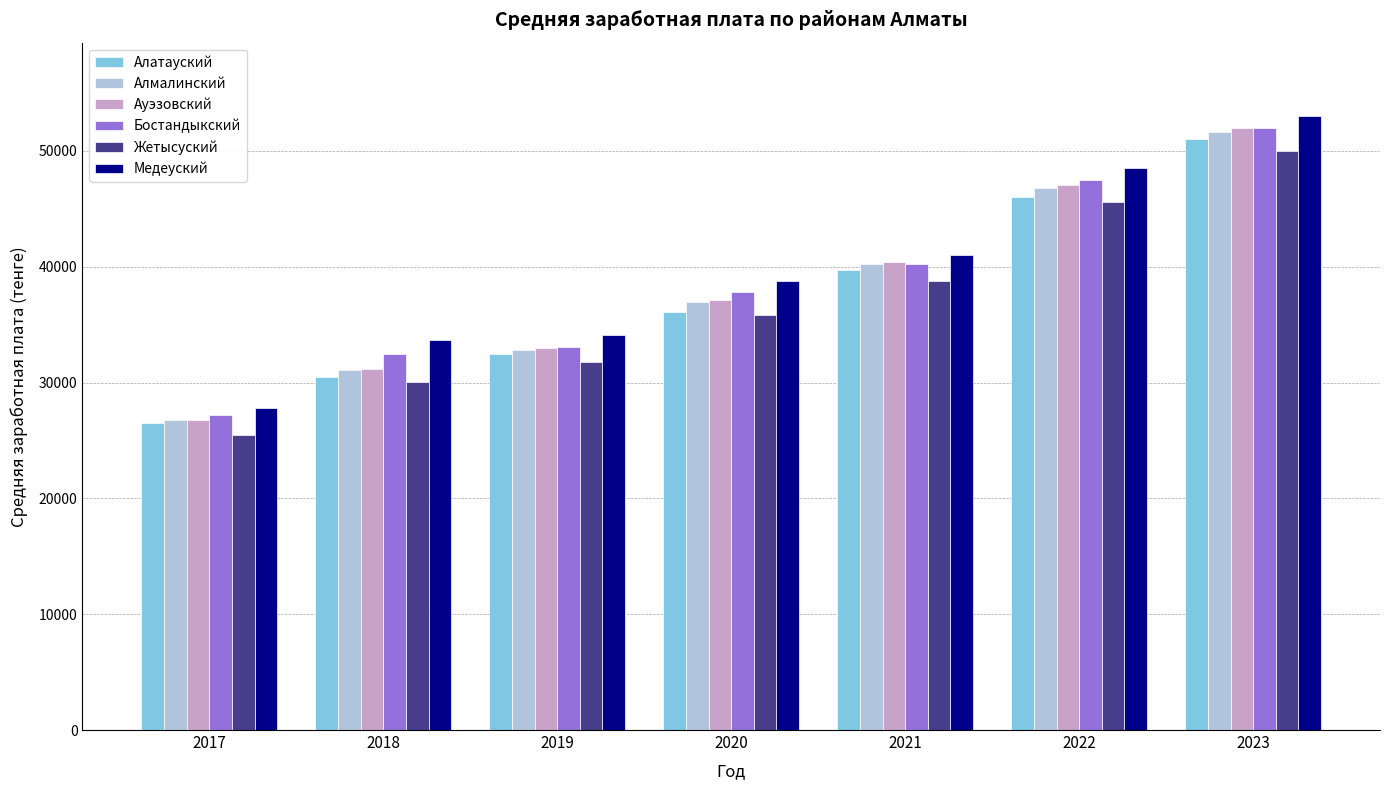

Reading left to right, what are all the values shown in this chart?

Алатауский: 2017=26544	2018=30494	2019=32463	2020=36115	2021=39685	2022=46060	2023=51048
Алмалинский: 2017=26748	2018=31105	2019=32821	2020=36920	2021=40255	2022=46813	2023=51632
Ауэзовский: 2017=26787	2018=31188	2019=33006	2020=37102	2021=40413	2022=47067	2023=51982
Бостандыкский: 2017=27231	2018=32500	2019=33100	2020=37823	2021=40236	2022=47456	2023=51984
Жетысуский: 2017=25492	2018=30083	2019=31794	2020=35799	2021=38784	2022=45592	2023=50031
Медеуский: 2017=27832	2018=33631	2019=34142	2020=38794	2021=41032	2022=48515	2023=52984